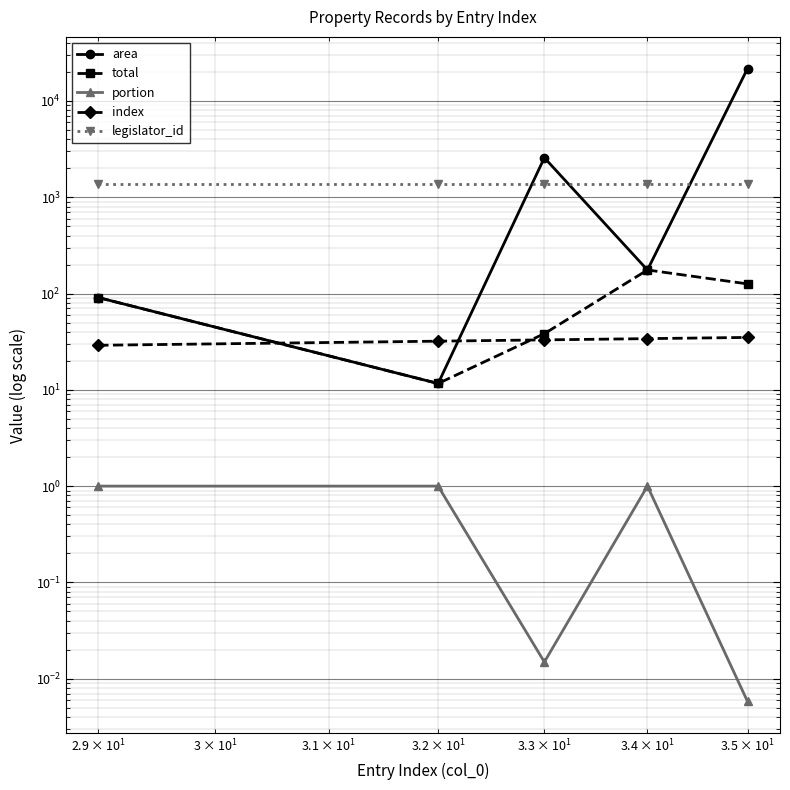

What is the lowest value of the index series?

29.0